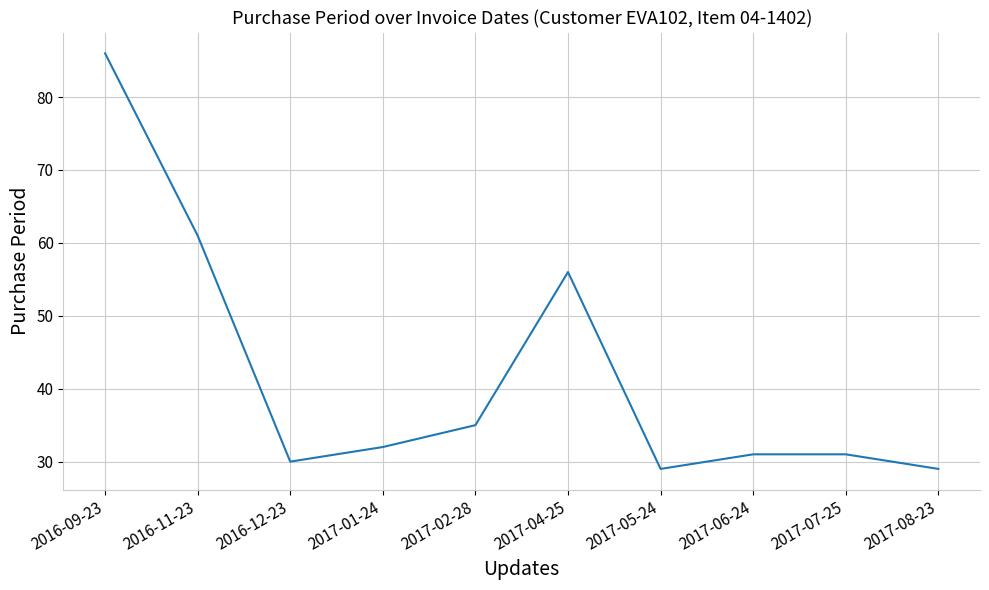

The value at 2016-09-23 is 149. True or false?

False